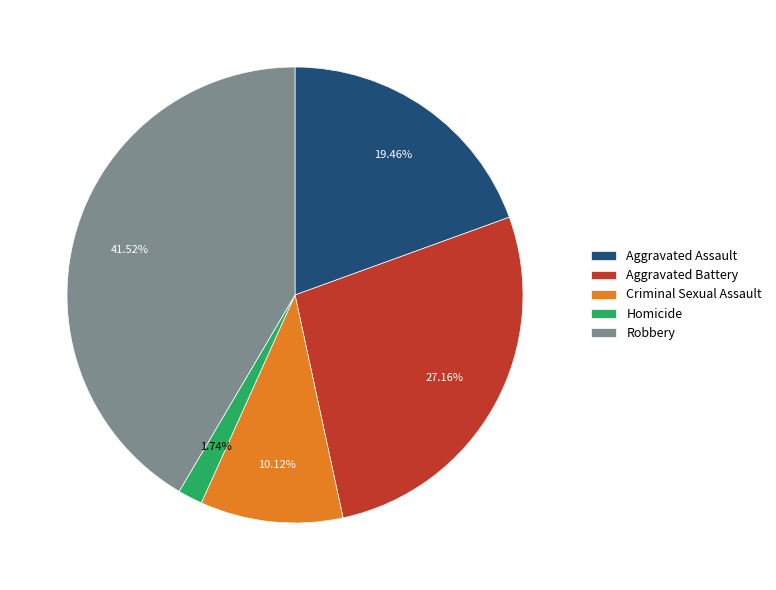

Approximately how many times larger is the value at Aggravated Assault compared to Homicide?

11.2